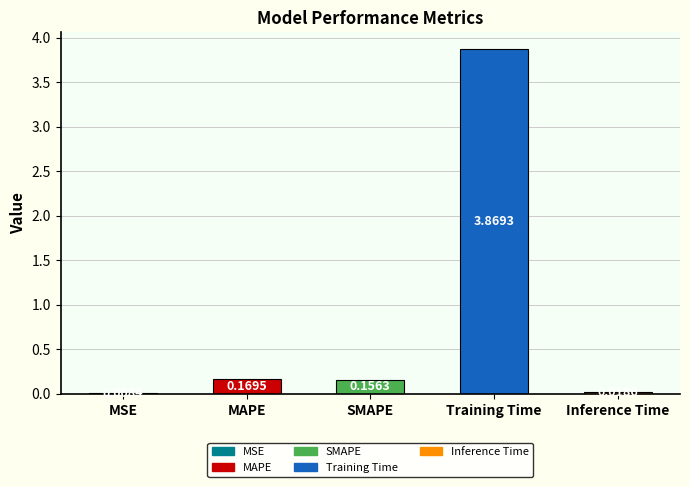

At which label is the value closest to 1?

MAPE